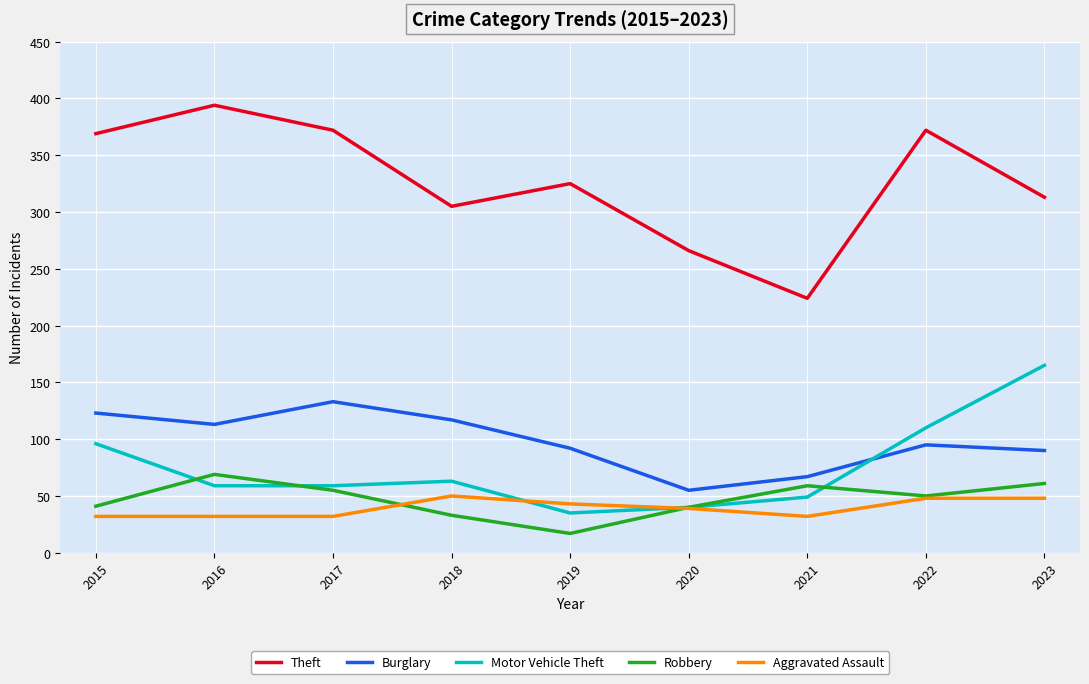

What is the spread (max minus min) of values at 2023?

265